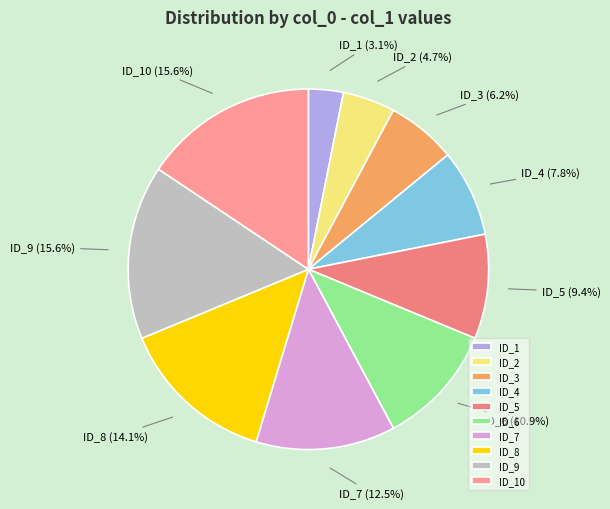

What is the smallest slice in the pie chart?

ID_1